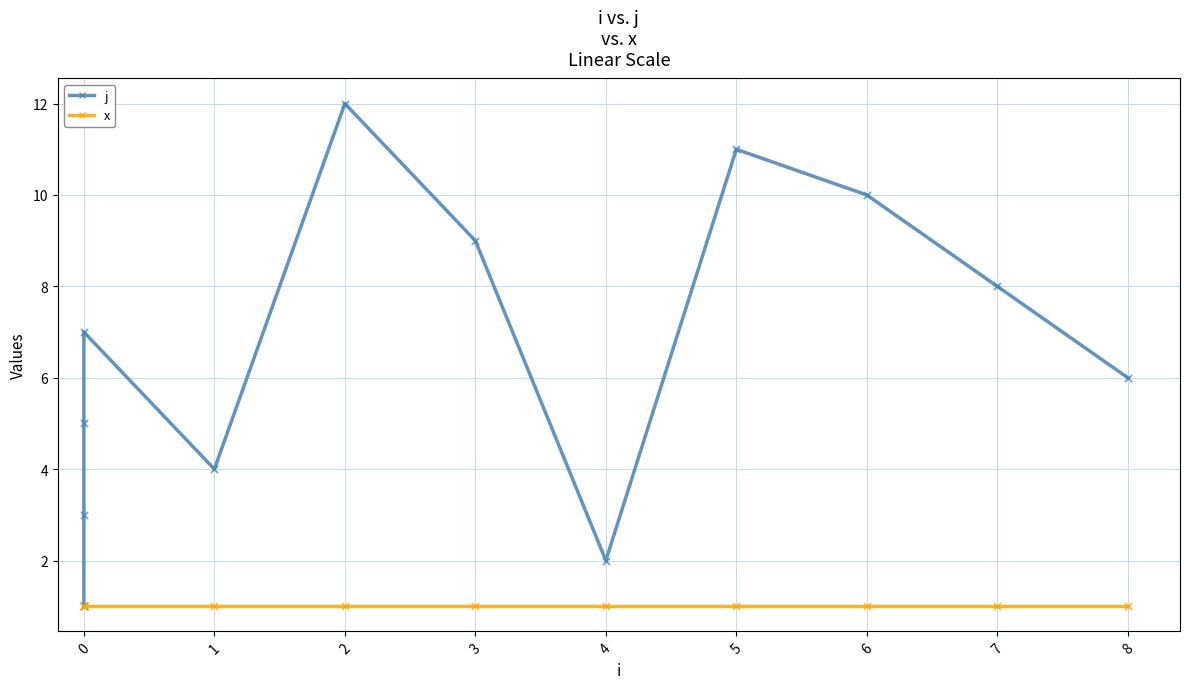

Which series has the widest spread of Y values?

j